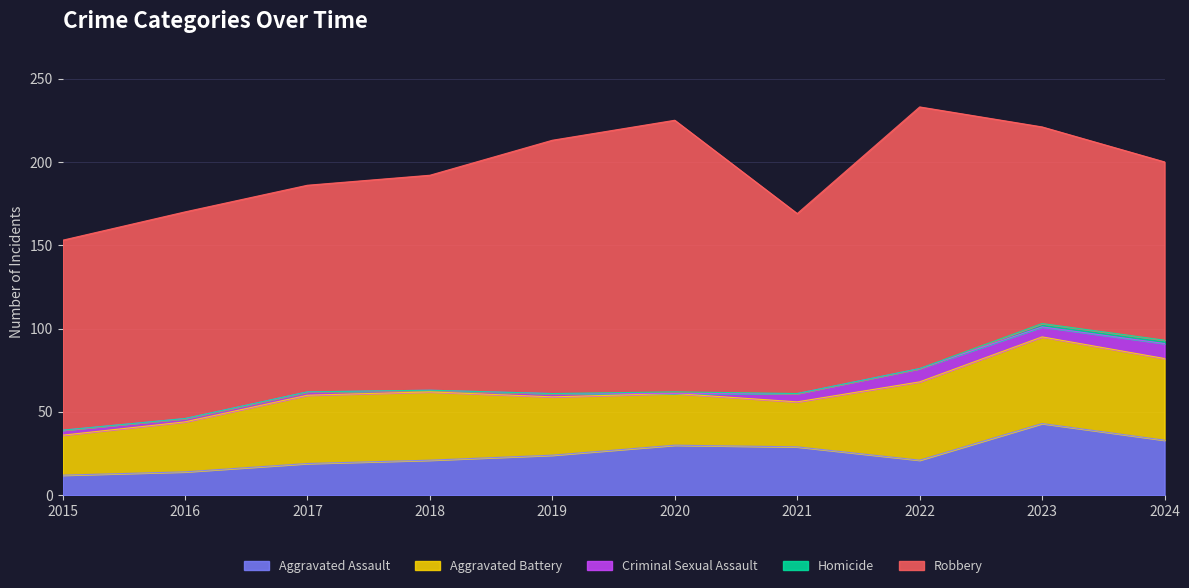

Reading right to left, extract all data points from this chart.

Aggravated Assault: 2024=33	2023=43	2022=21	2021=29	2020=30	2019=24	2018=21	2017=19	2016=14	2015=12
Aggravated Battery: 2024=49	2023=52	2022=47	2021=27	2020=31	2019=35	2018=41	2017=41	2016=30	2015=24
Criminal Sexual Assault: 2024=9	2023=6	2022=8	2021=5	2020=0	2019=2	2018=1	2017=2	2016=2	2015=3
Homicide: 2024=2	2023=2	2022=0	2021=0	2020=1	2019=0	2018=0	2017=0	2016=0	2015=0
Robbery: 2024=107	2023=118	2022=157	2021=108	2020=163	2019=152	2018=129	2017=124	2016=124	2015=114